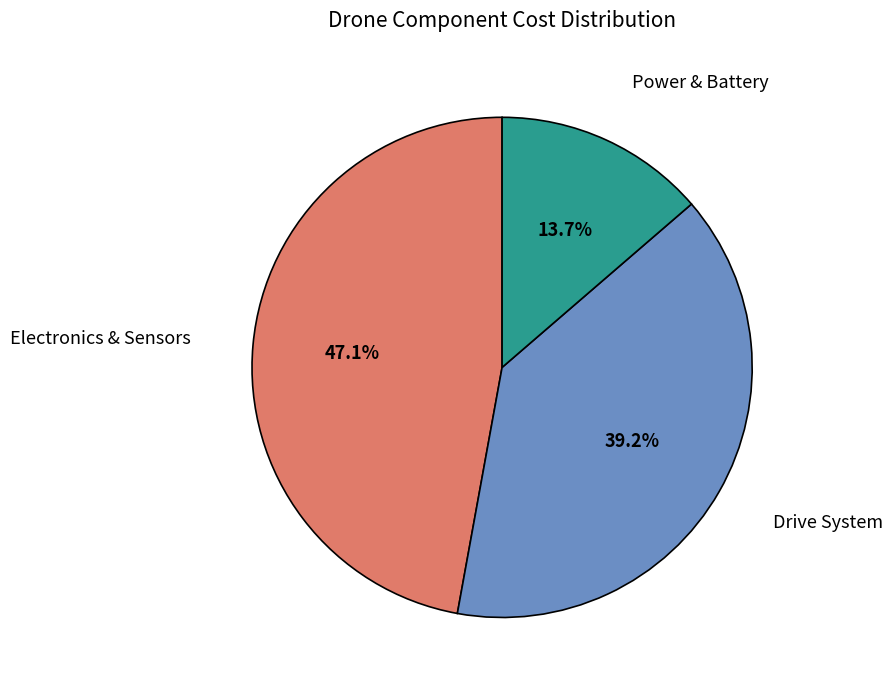

How many segments does this pie chart have?

3